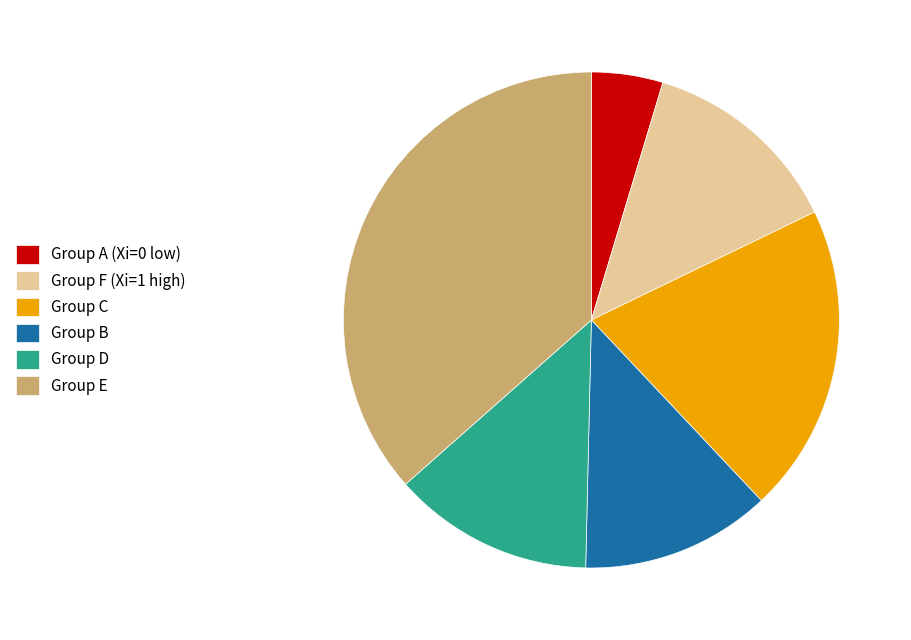

Count the number of slices in the pie.

6